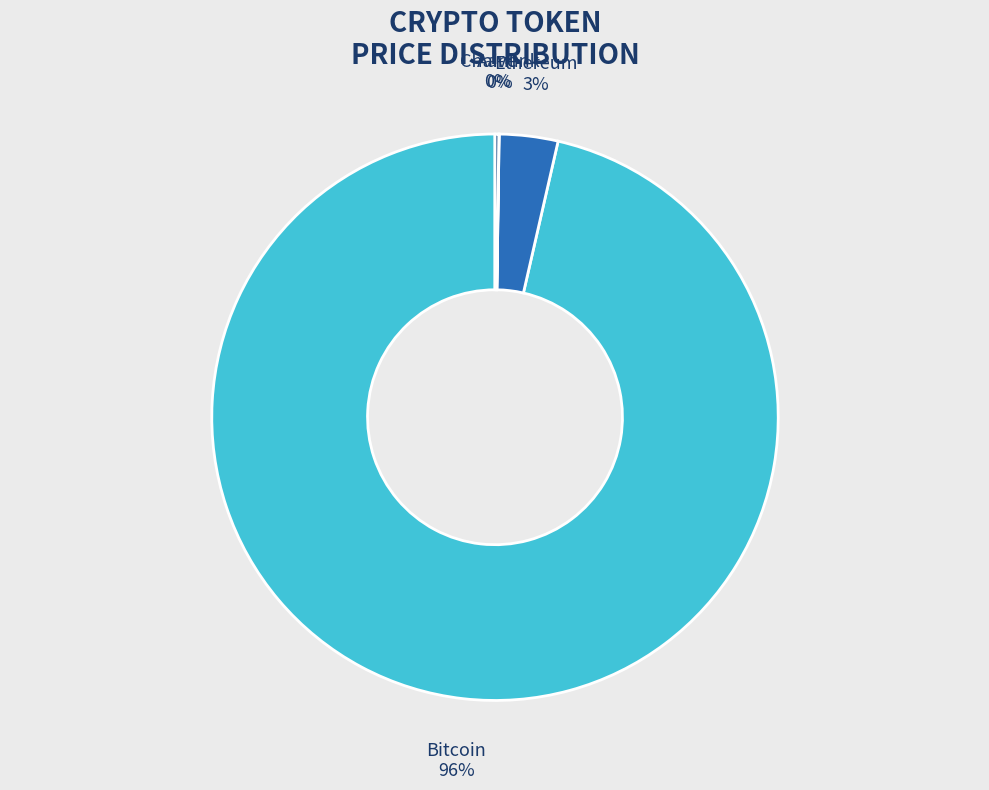

True or false: Ethereum accounts for 3% of the total.

True